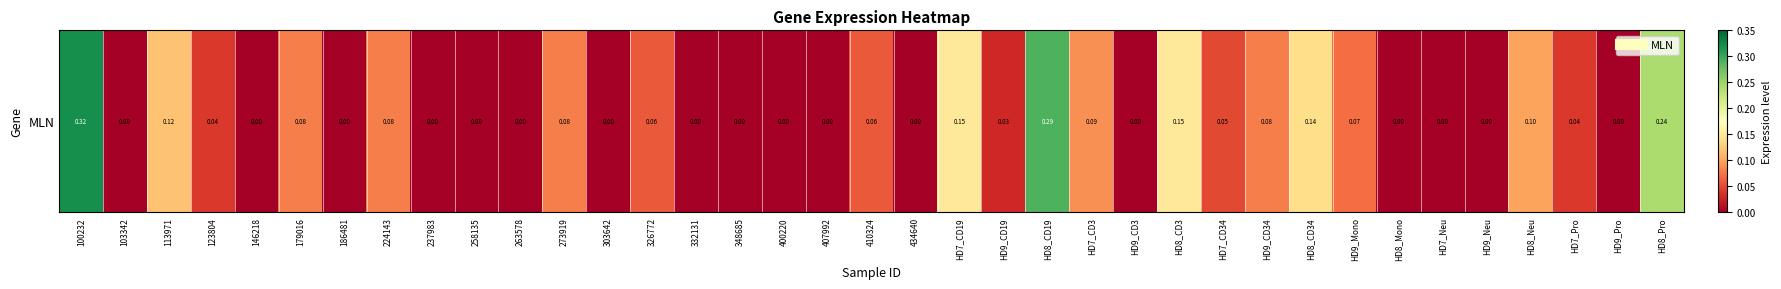

Read the value at 326772.

0.1